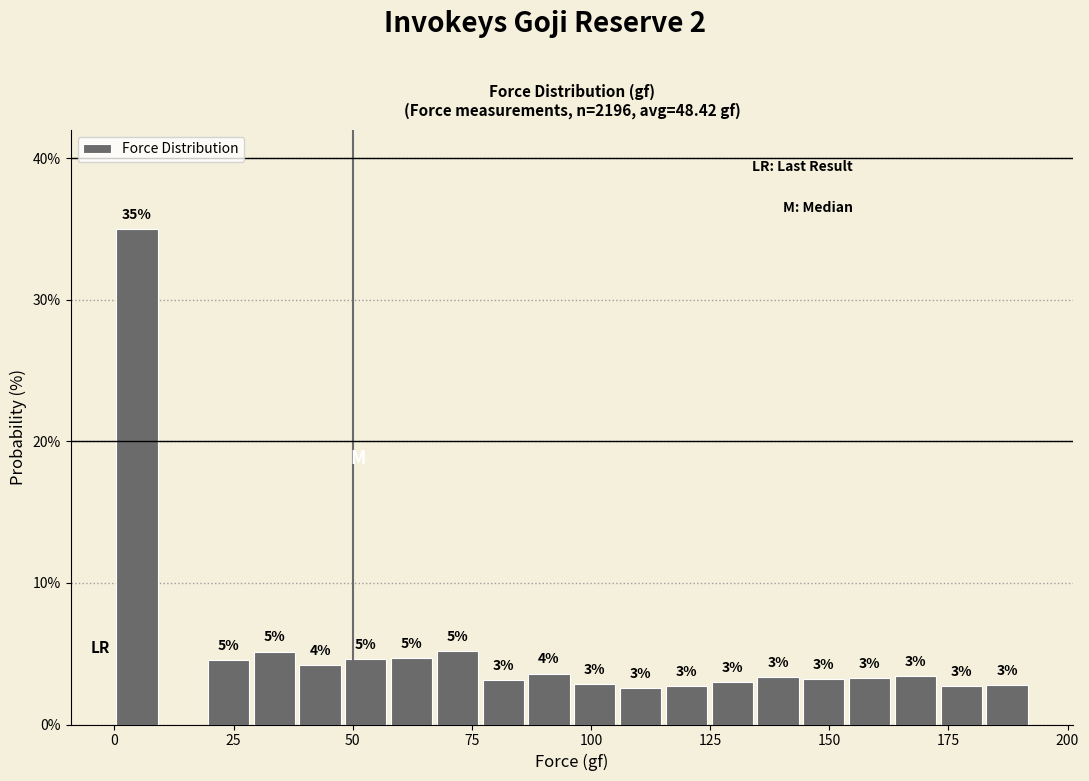

Around what value on the x-axis is the tallest bar? Give the approximate position of its centre, as read against the axis.

5